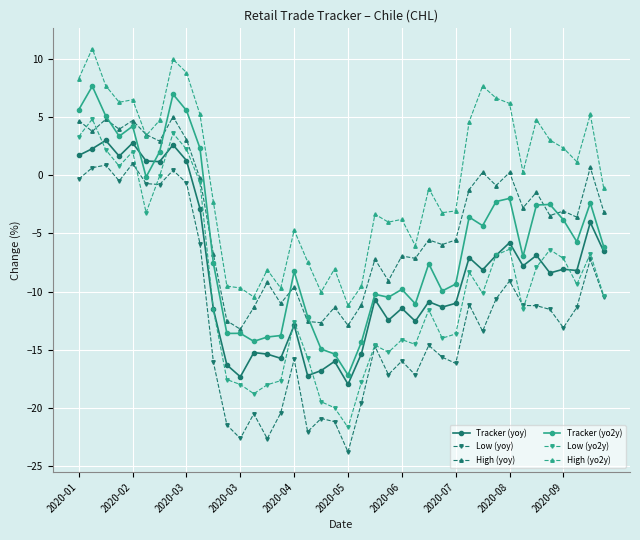

What is the value of the High (yo2y) point at the 2nd from the left?

10.9